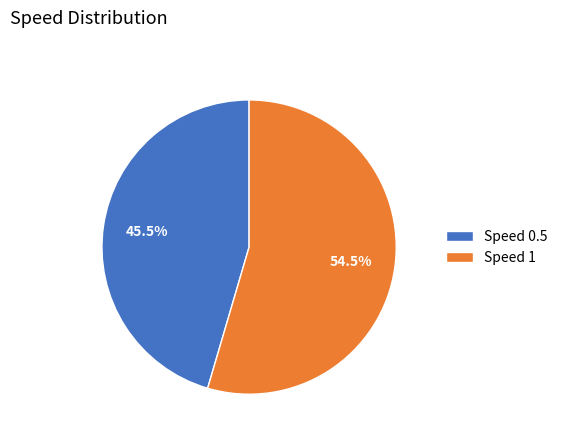

Count the number of slices in the pie.

2